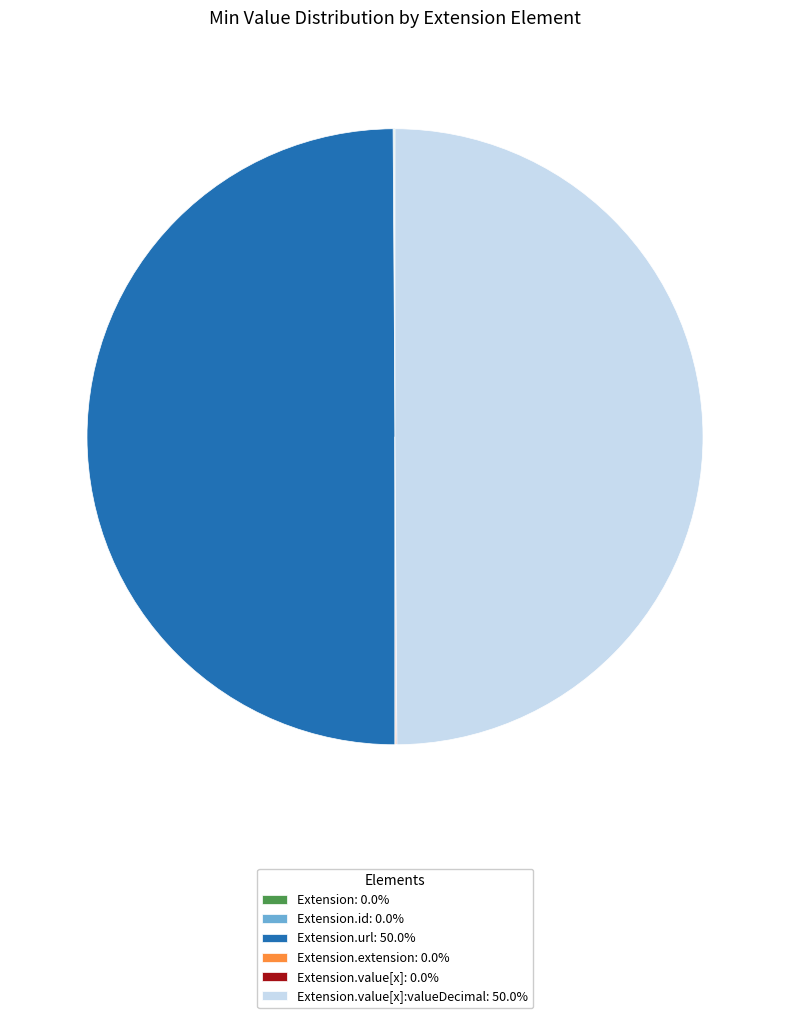

Combined, do Extension.url: 50.0% and Extension.value[x]:valueDecimal: 50.0% account for over 50%?

Yes